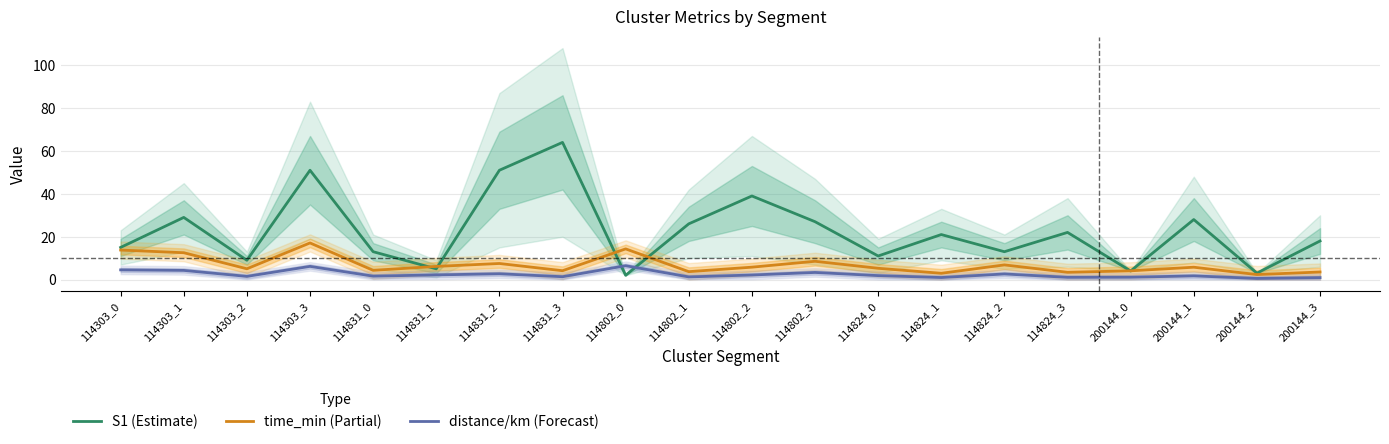

Which series ends up on top after the final intersection of time_min (Partial) and S1 (Estimate)?

S1 (Estimate)